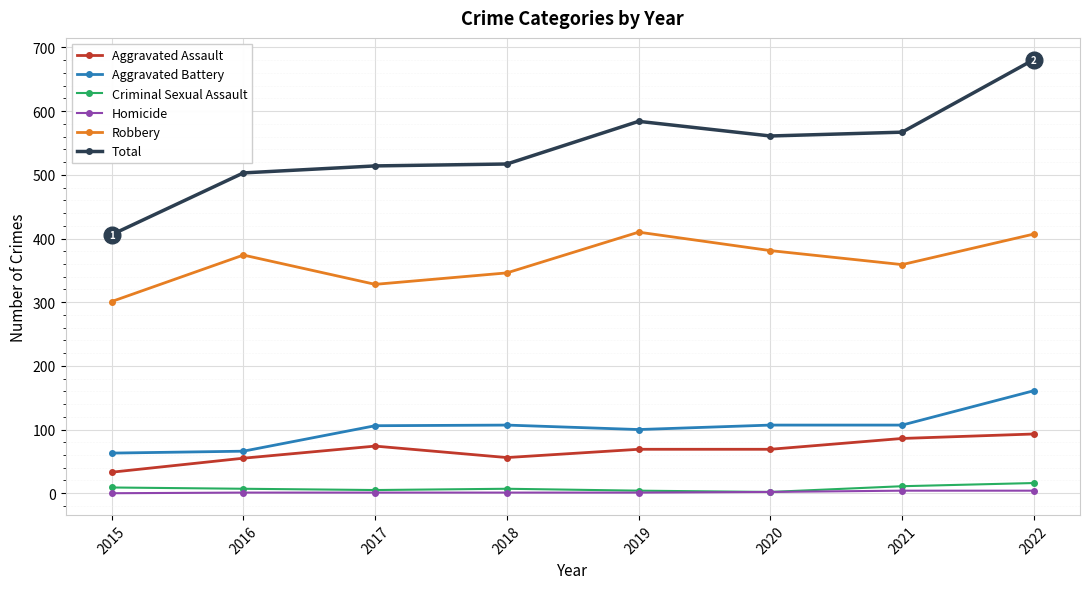

What is the value of the Aggravated Assault point at the 7th from the left?

86